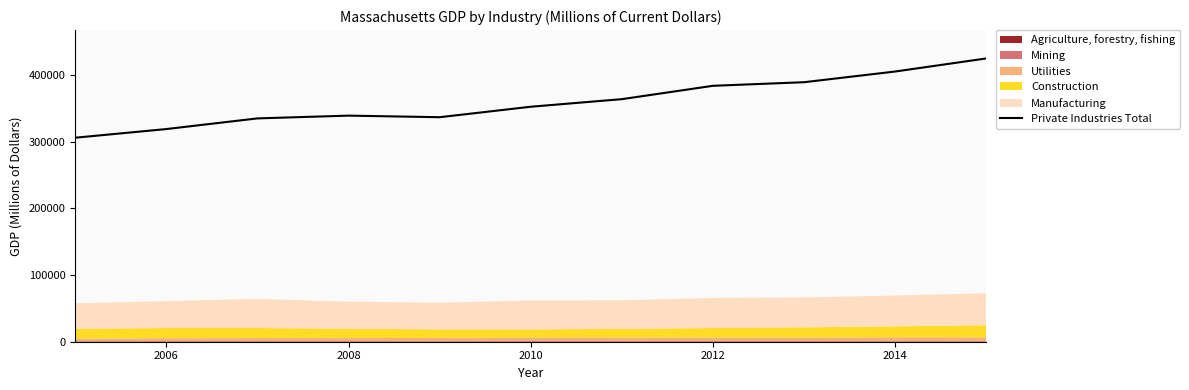

Does the chart have visible grid lines?

No